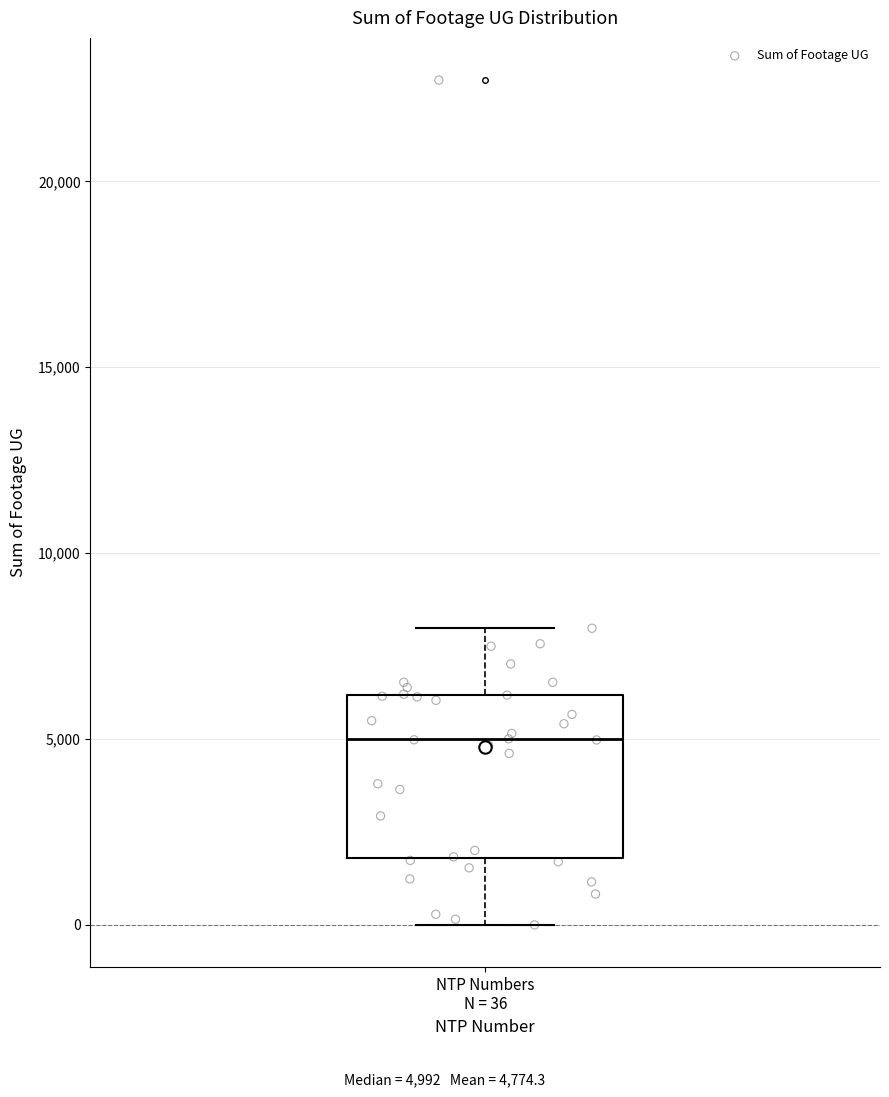

Transcribe this box plot: give where the median line is, the range the box spans, and where the two whiskers end, as read against the y-axis. The values are not printed on the chart, so give them approximately, as read against the axis.

median 5000, box 2000 to 6000, whiskers 0 to 8000